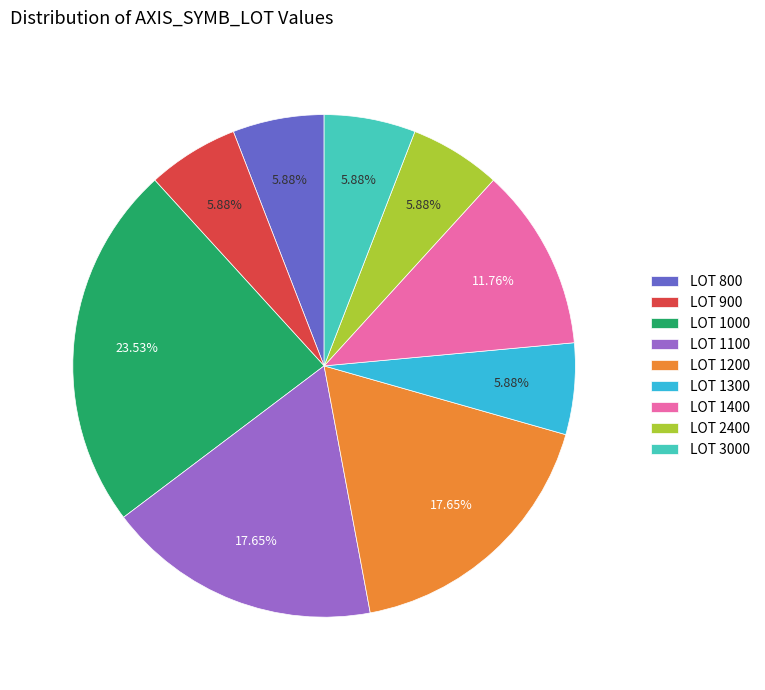

Is there a majority slice in this chart?

No